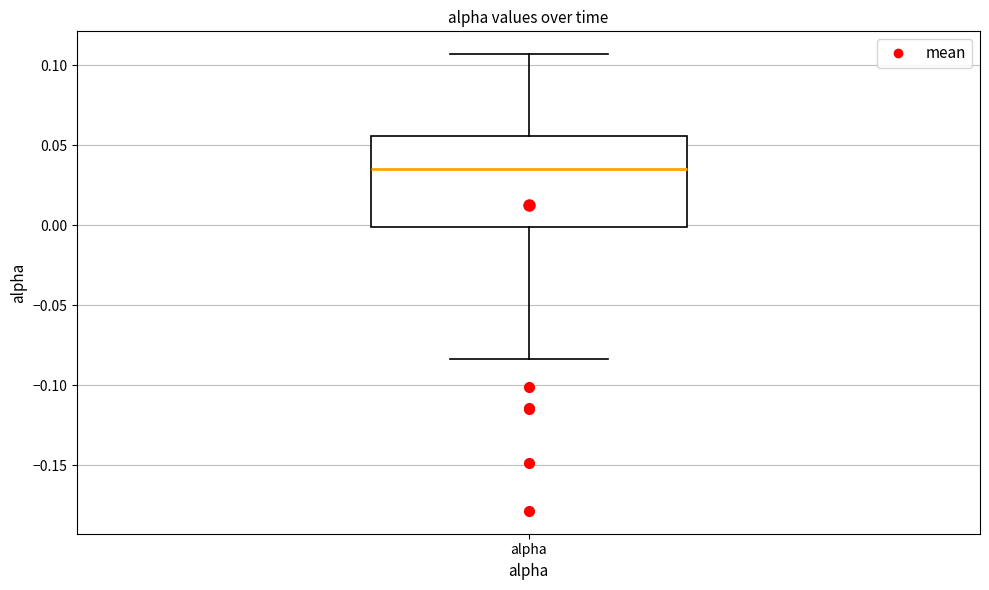

Read this box plot against the y-axis: the position of the median line, the range covered by the box, and the ends of both whiskers. The values are not printed on the chart, so give them approximately, as read against the axis.

median 0.035, box 0.000 to 0.055, whiskers -0.085 to 0.105